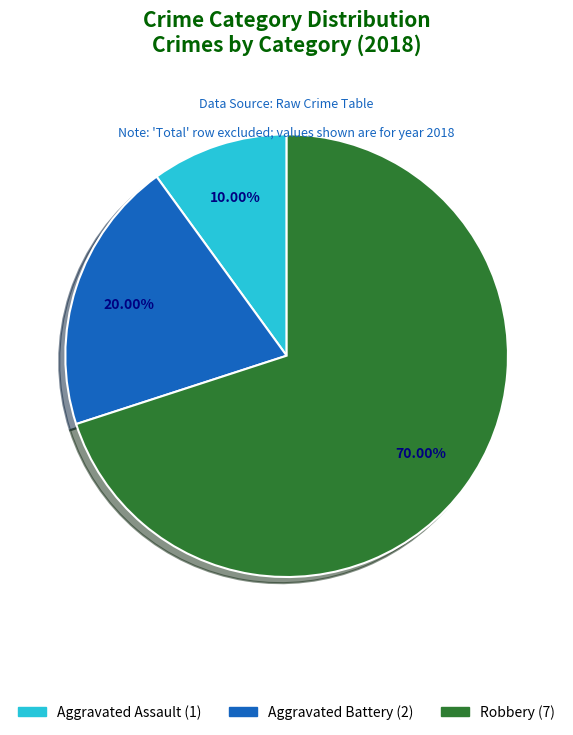

Which slice is the smallest?

Aggravated Assault